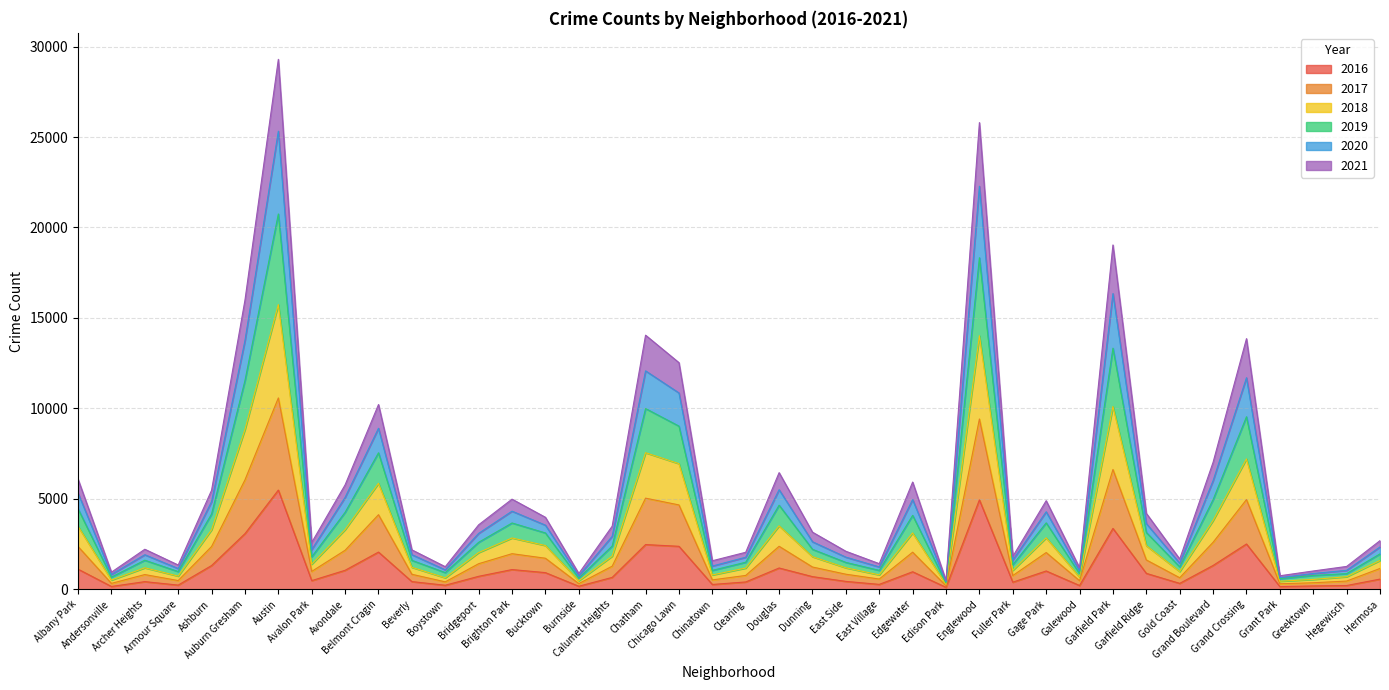

True or false: 2018 and 2019 cross at least once.

False